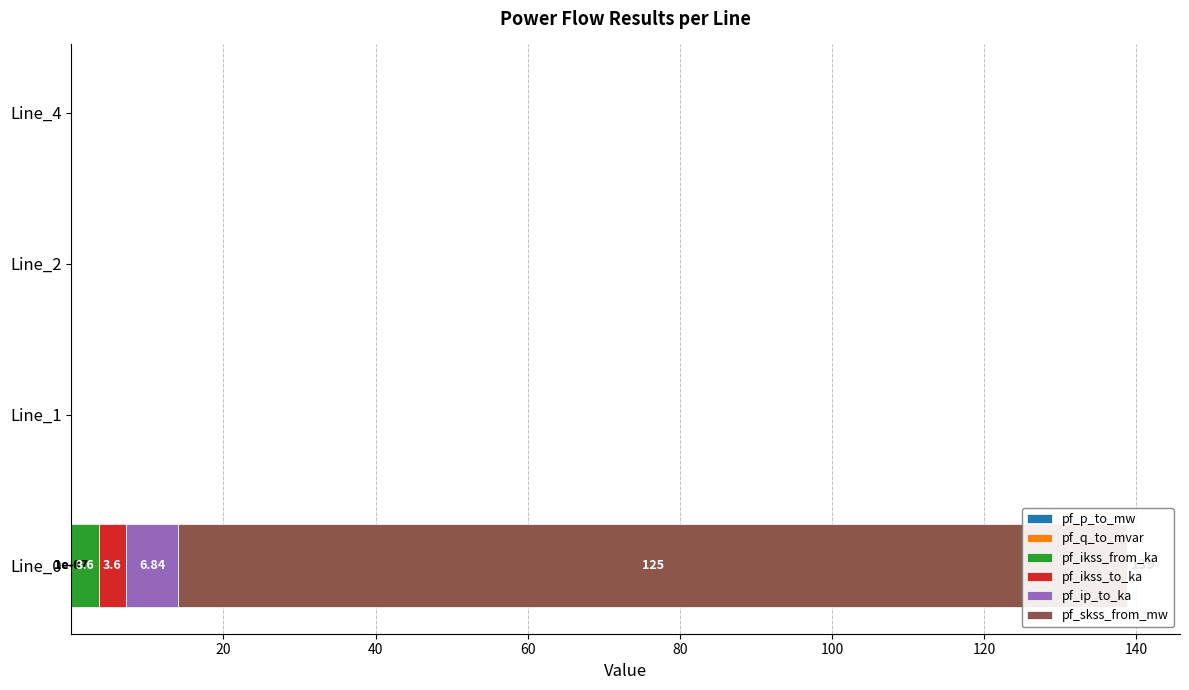

What are all the series names shown in the legend?

pf_p_to_mw, pf_q_to_mvar, pf_ikss_from_ka, pf_ikss_to_ka, pf_ip_to_ka, pf_skss_from_mw